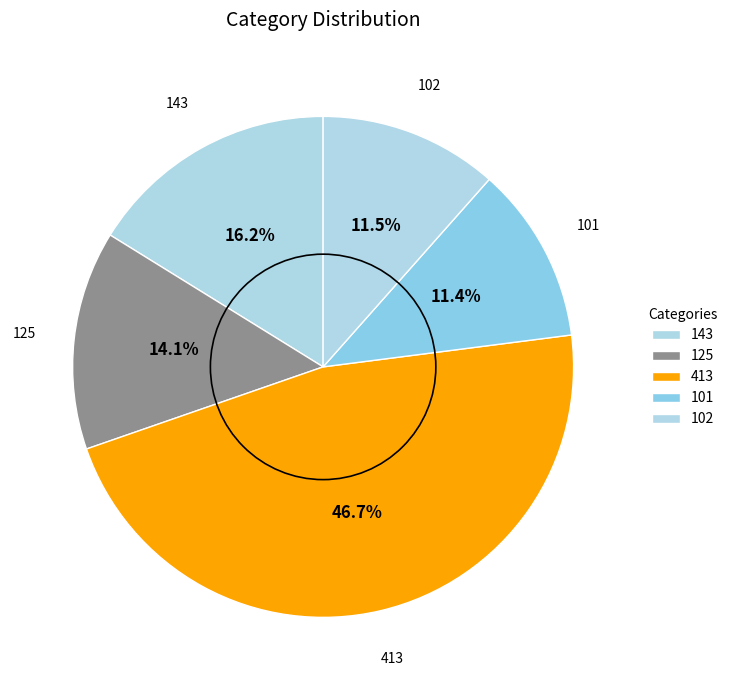

What percentage do 143 and 101 together represent?

27.6%